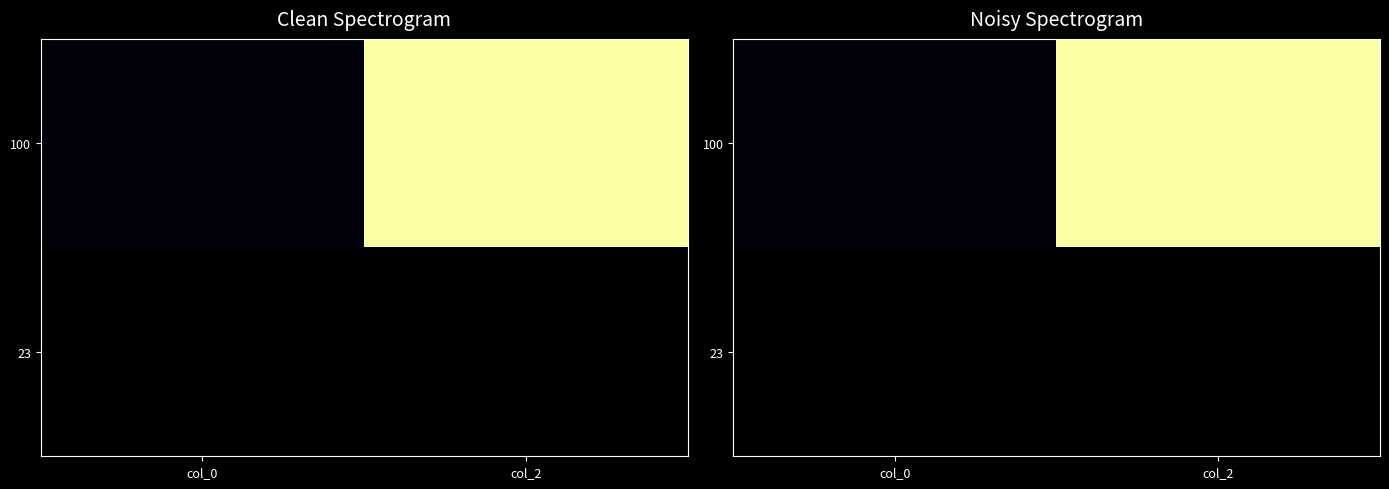

Is it true that 100 equals 93 at col_2?

False